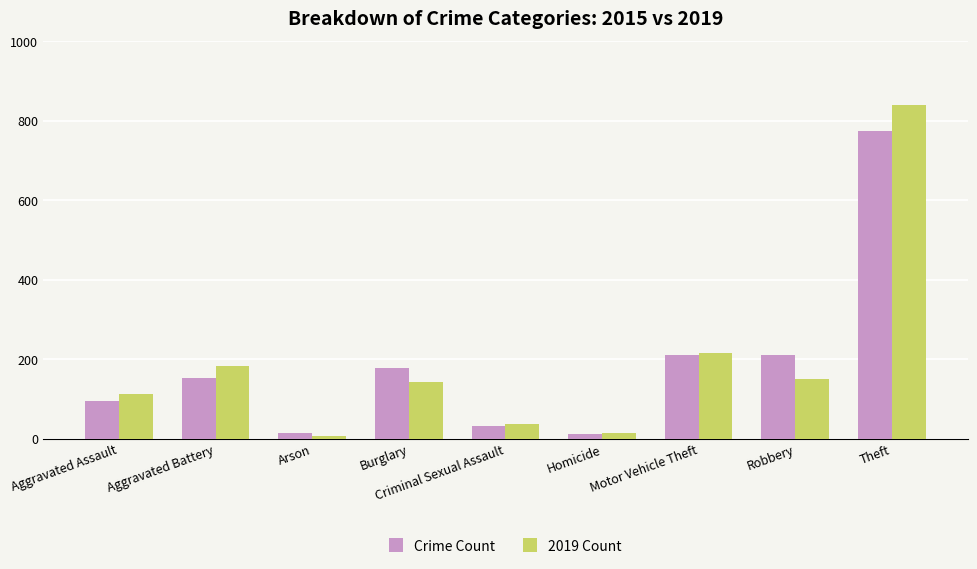

Where is 2019 Count nearest to the value 423?

Motor Vehicle Theft